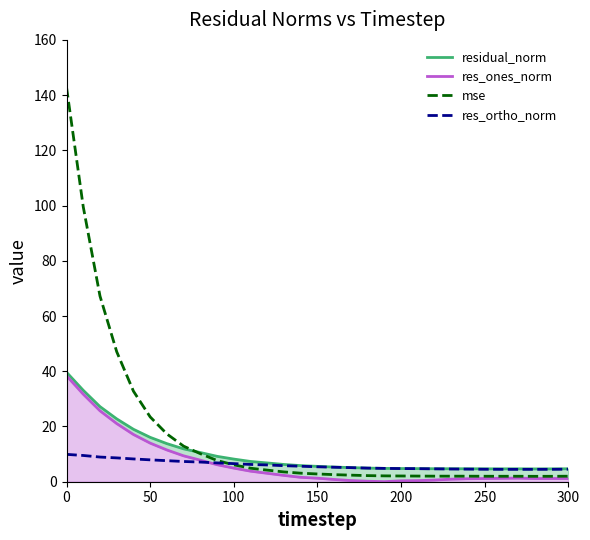

The value of res_ortho_norm at 0 is 4.0. True or false?

False